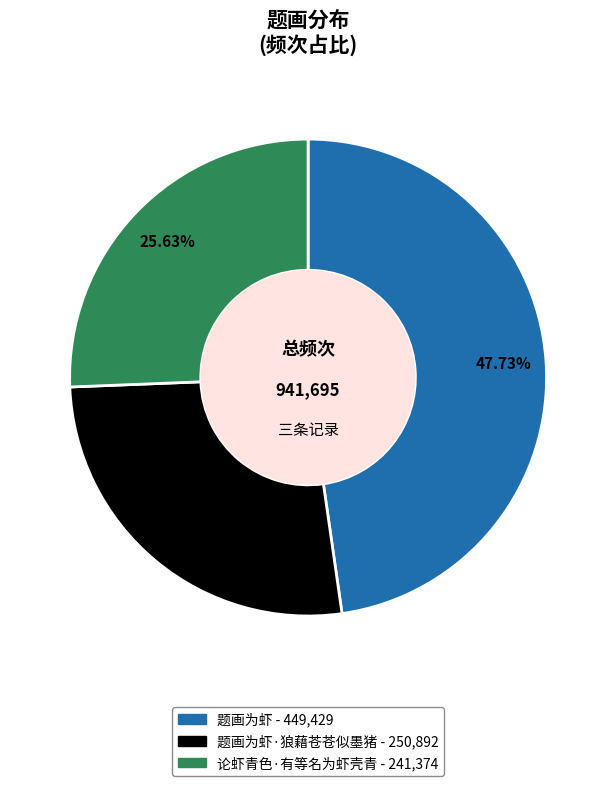

To the nearest percent, what is the average slice percentage?

33%